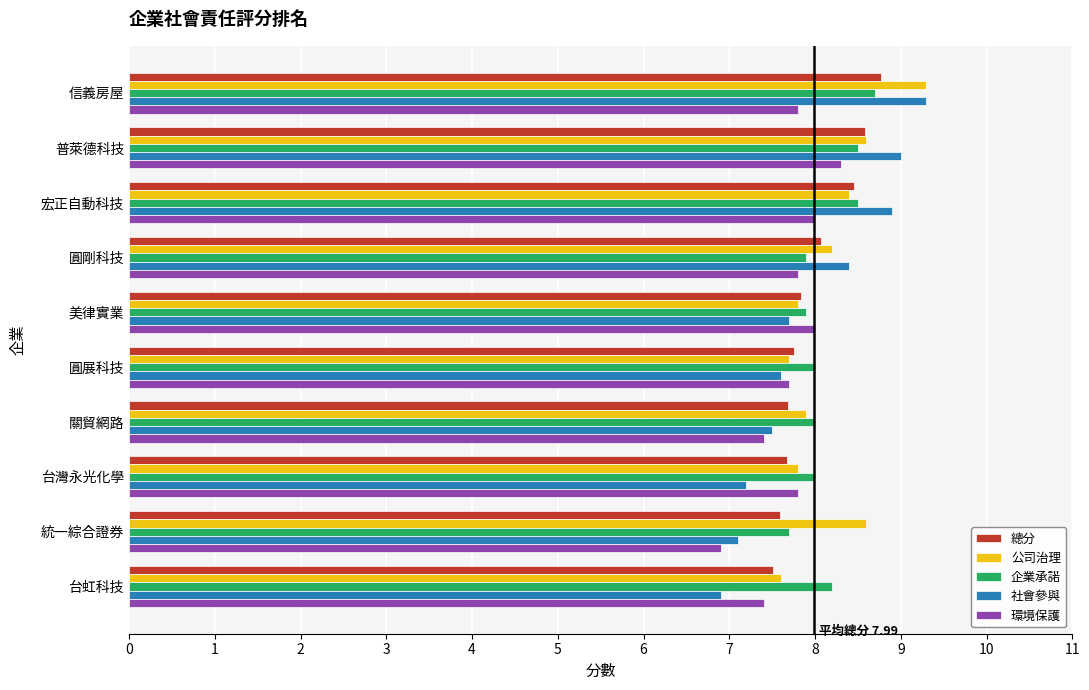

What is the approximate value of 企業承諾 at 美律實業?

7.9